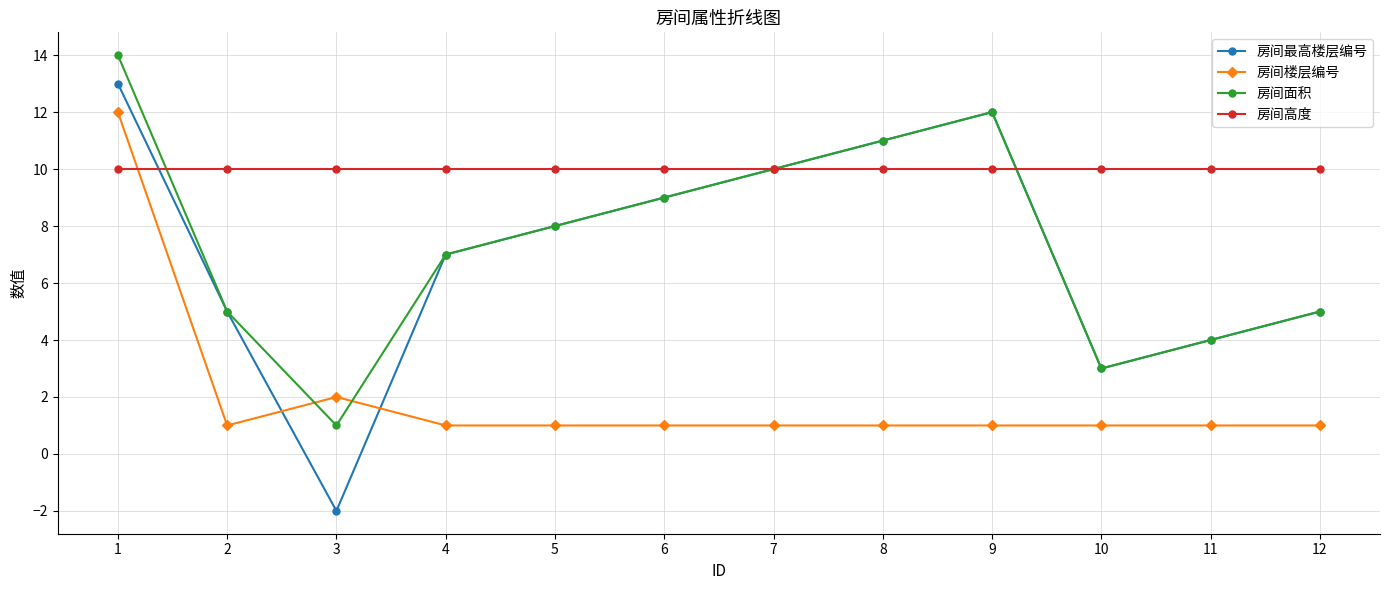

Reading left to right, transcribe all the data shown in this chart.

房间最高楼层编号: 1=13	2=5	3=-2	4=7	5=8	6=9	7=10	8=11	9=12	10=3	11=4	12=5
房间楼层编号: 1=12	2=1	3=2	4=1	5=1	6=1	7=1	8=1	9=1	10=1	11=1	12=1
房间面积: 1=14	2=5	3=1	4=7	5=8	6=9	7=10	8=11	9=12	10=3	11=4	12=5
房间高度: 1=10	2=10	3=10	4=10	5=10	6=10	7=10	8=10	9=10	10=10	11=10	12=10